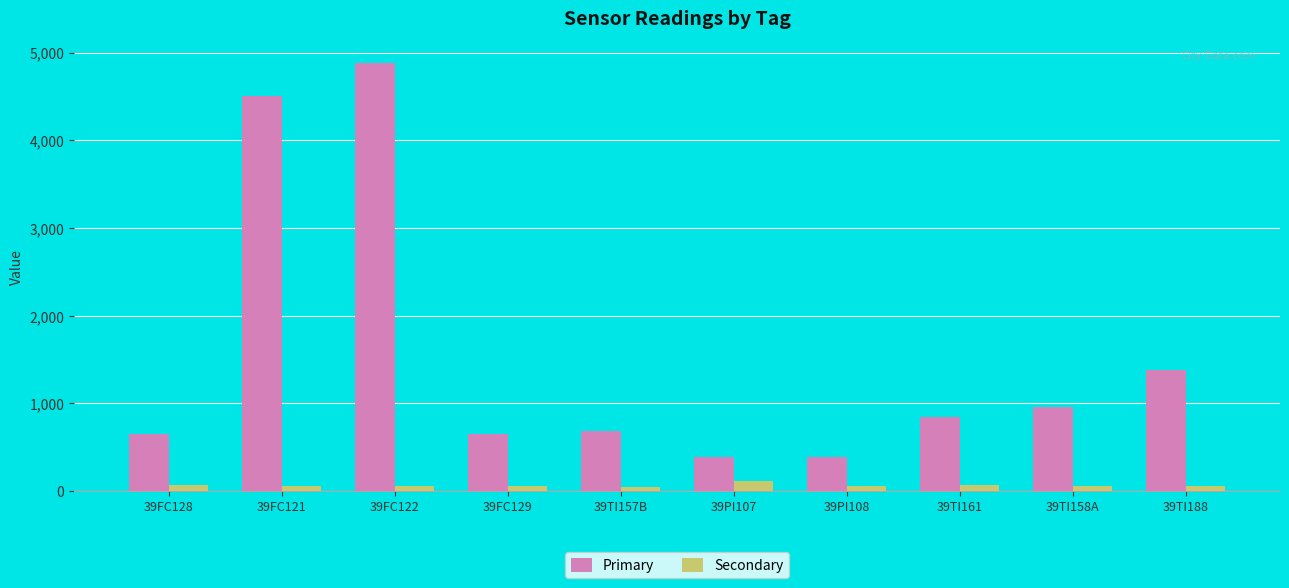

At how many categories does at least one series exceed 2681?

2